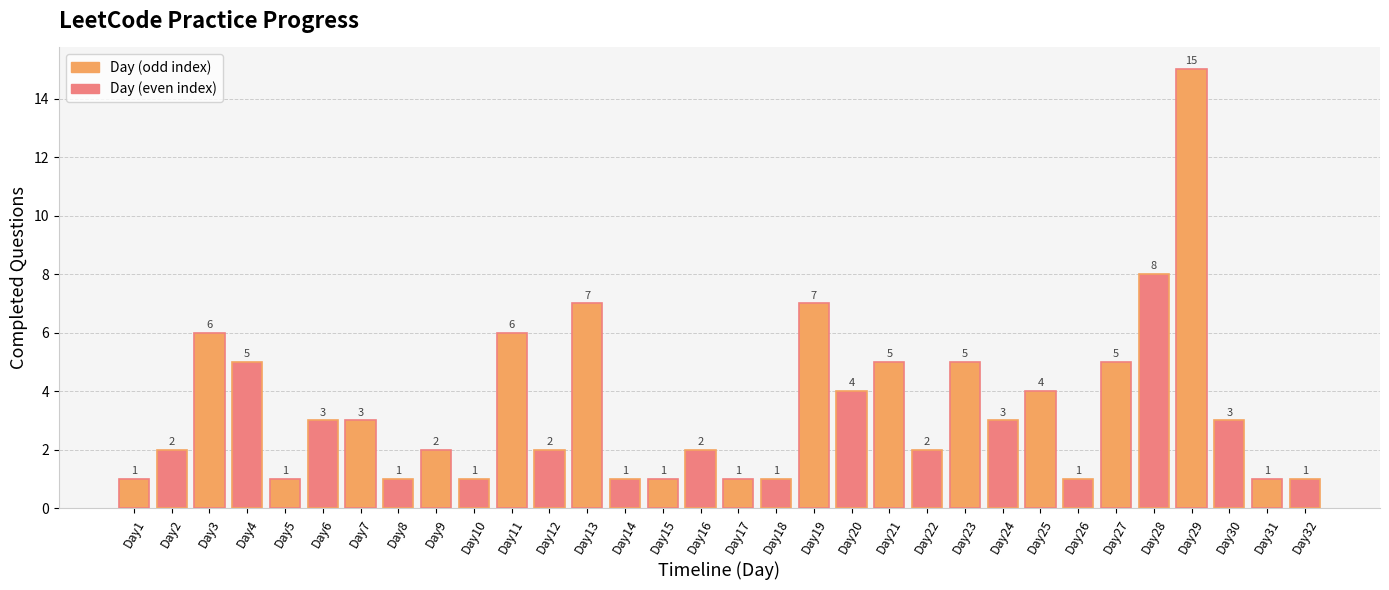

The value at Day4 is 5. True or false?

True